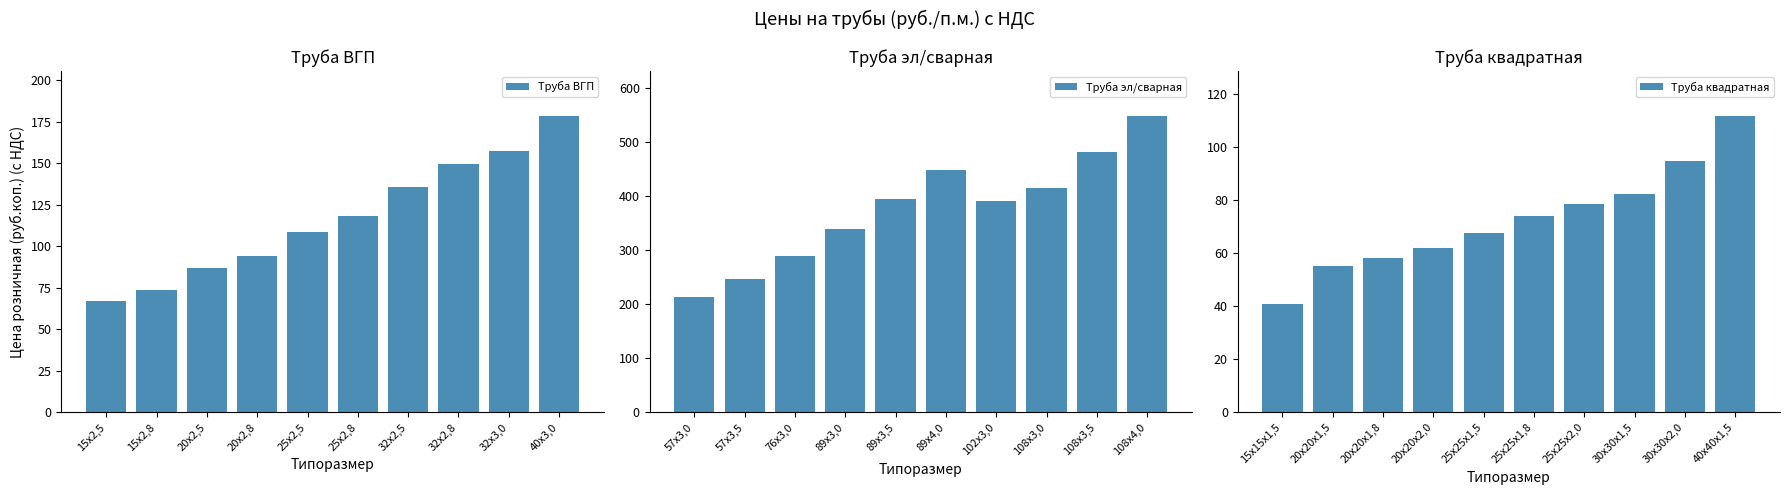

What is the value of the Труба эл/сварная bar at the 8th from the left?

415.7